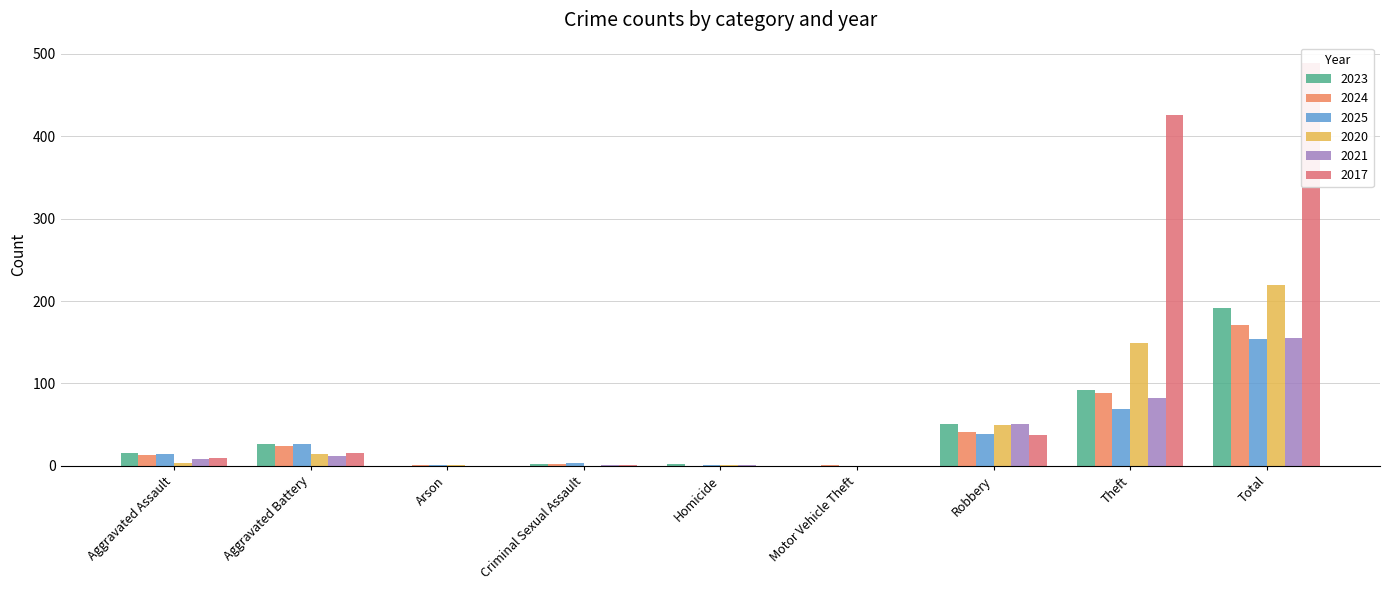

What are all the series names shown in the legend?

2023, 2024, 2025, 2020, 2021, 2017